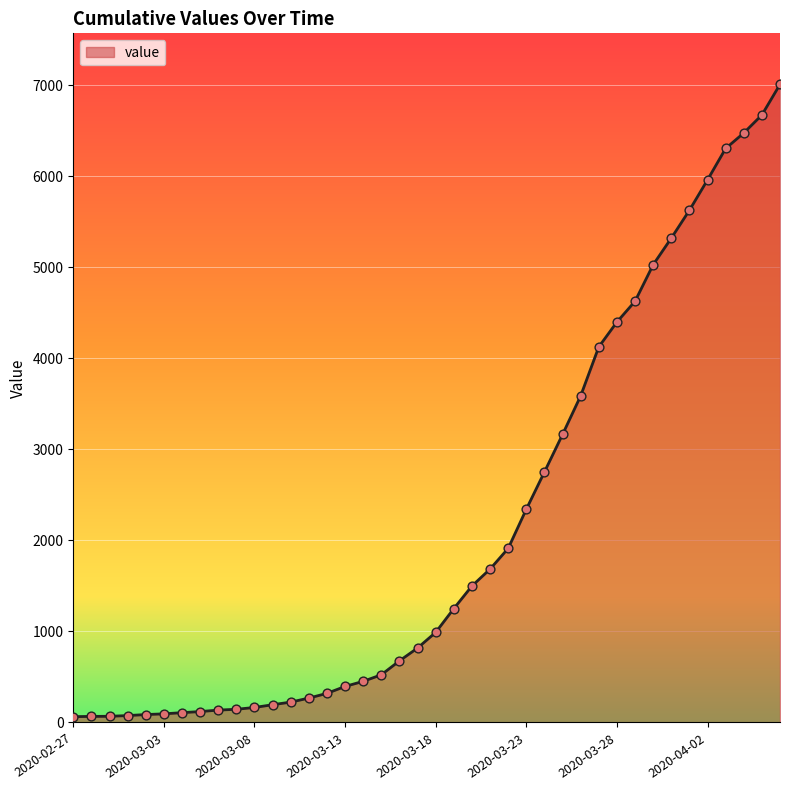

What is the greatest value displayed?

7008